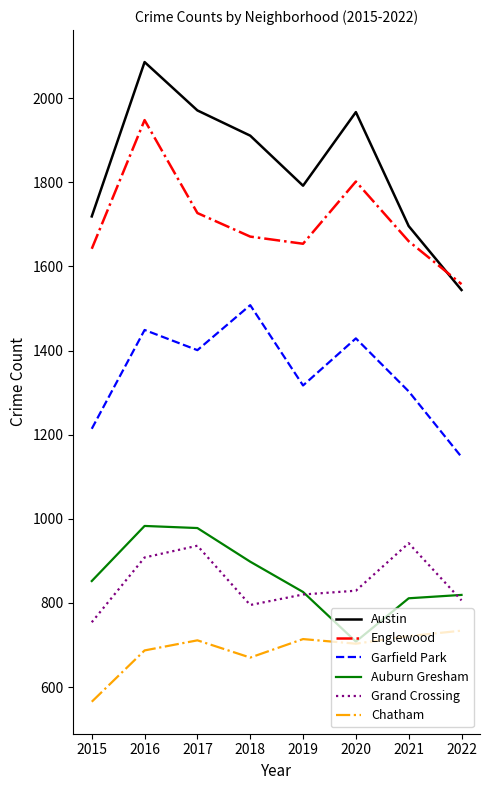

At which category does Englewood reach its first local valley?

2019